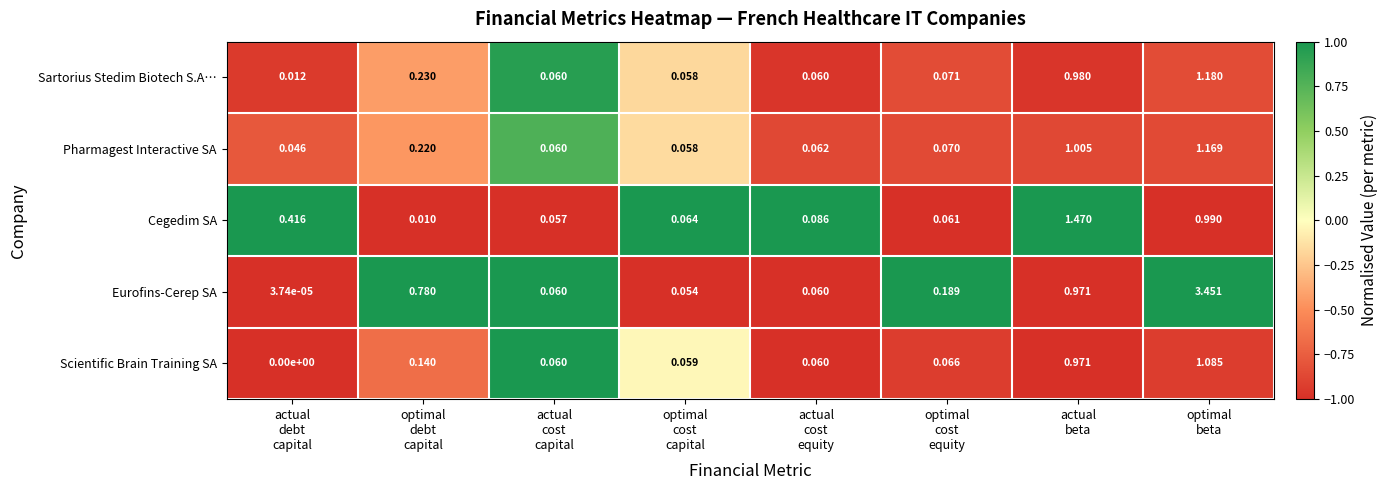

Which series has the largest range (max minus min)?

Eurofins-Cerep SA